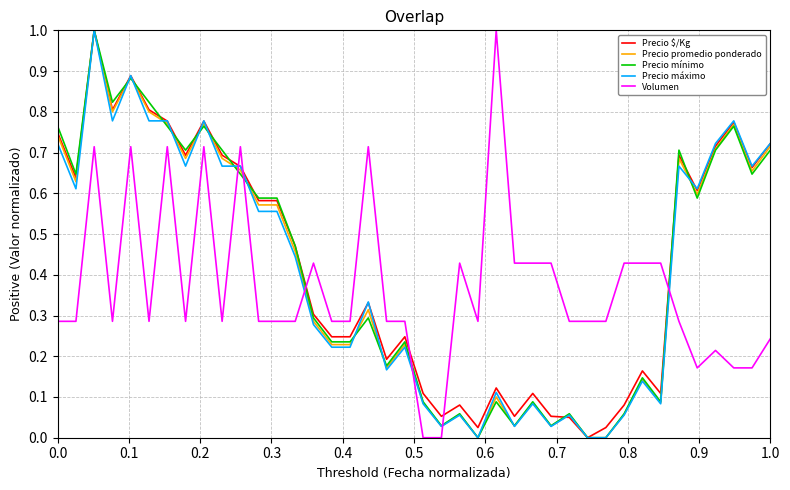

How many intersections are there between Precio promedio ponderado and Volumen?

6